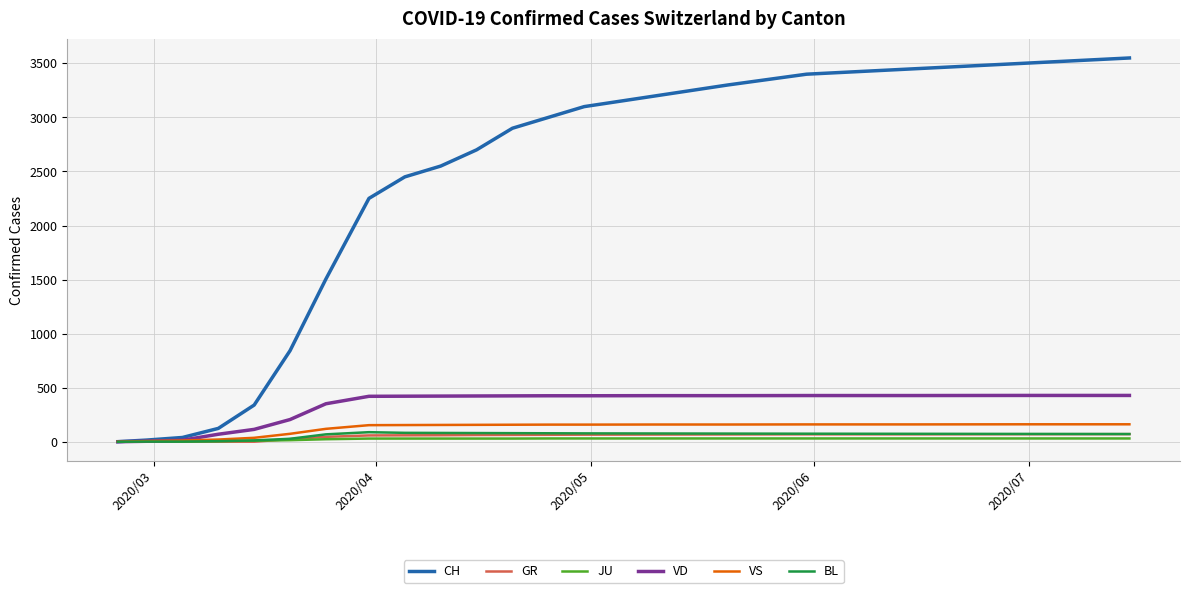

What is the greatest value displayed?

3550